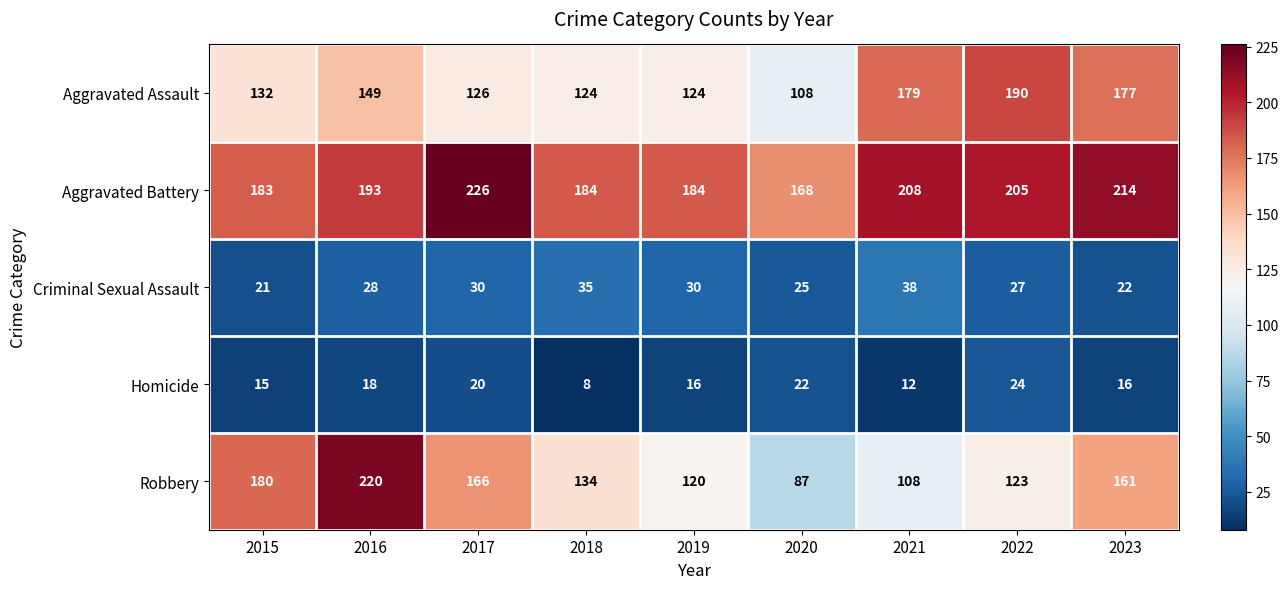

At 2020, list the series in order from smallest to largest.

Homicide, Criminal Sexual Assault, Robbery, Aggravated Assault, Aggravated Battery